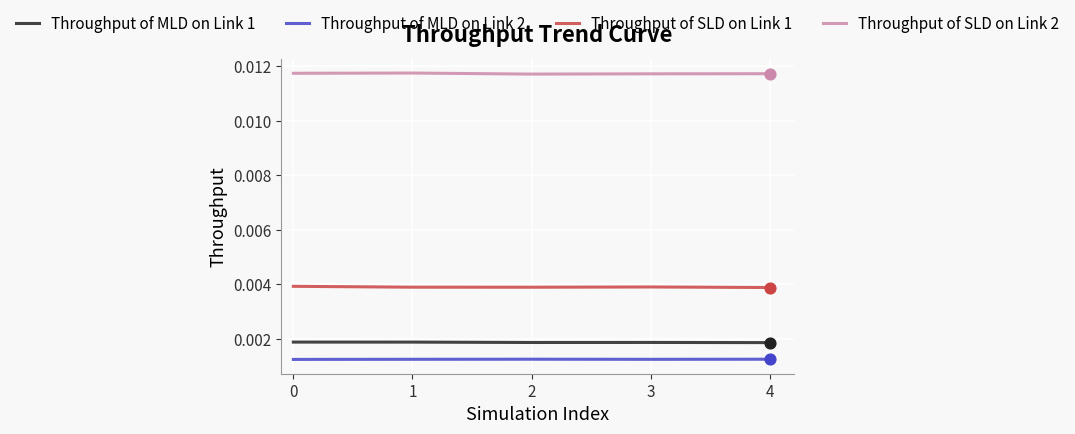

At how many categories does at least one series exceed 0?

5